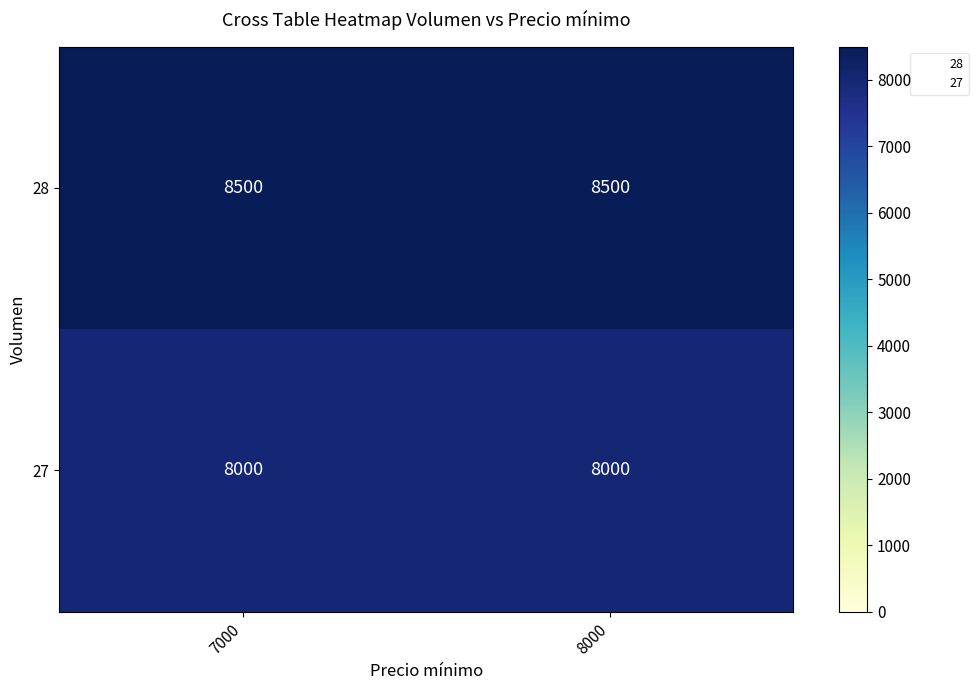

Rank the series at 8000 from highest to lowest value.

28, 27